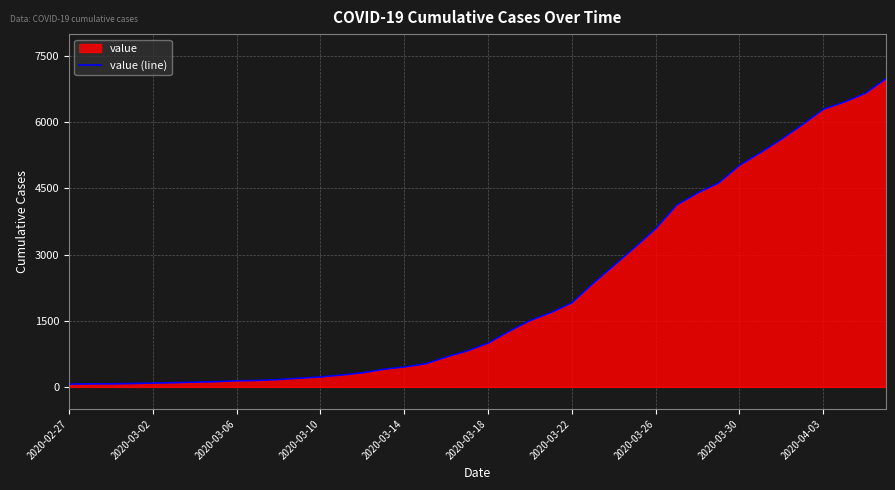

What is the difference between the values at 35 and 22?

4443